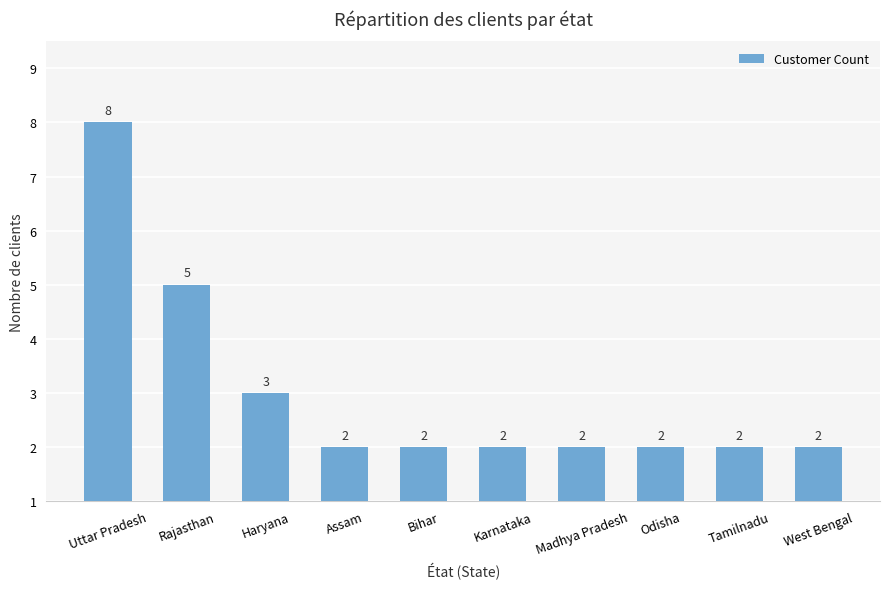

Which category has the highest value across all series?

Uttar Pradesh